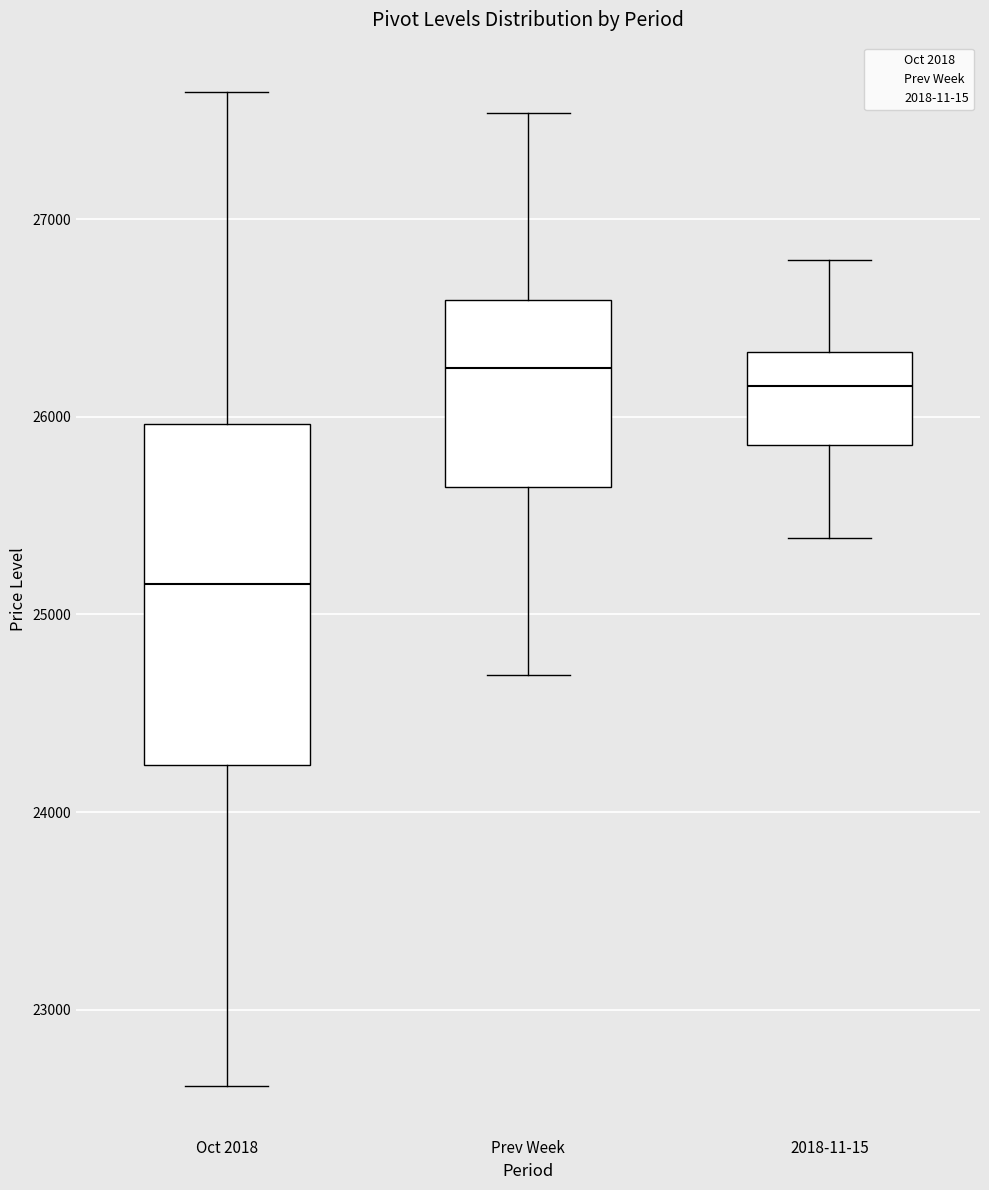

Where does the median line of the box for 2018-11-15 sit on the y-axis? The values are not printed on the chart, so give them approximately, as read against the axis.

26200